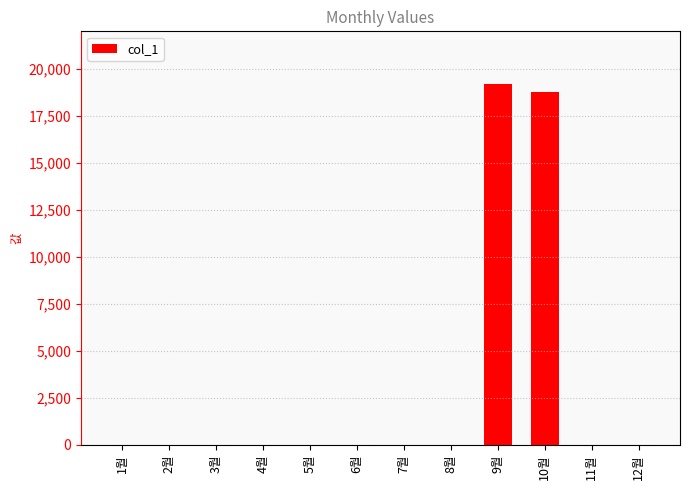

How many data points does each series have?

12